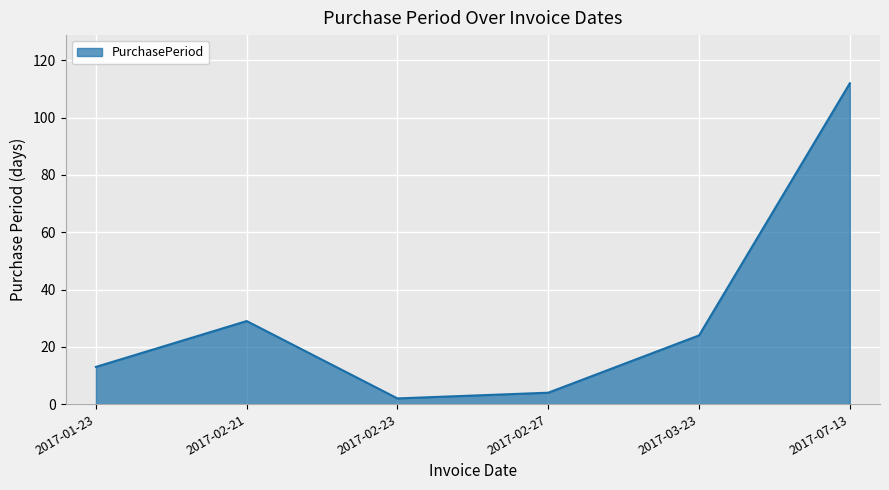

What is the smallest value displayed?

2